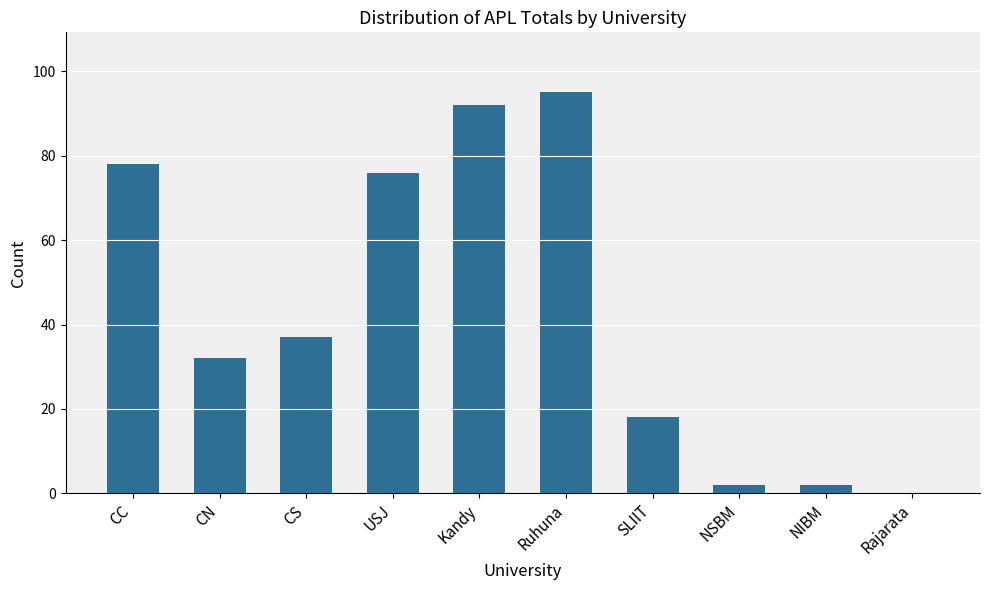

Where is the data nearest to the value 47?

CS